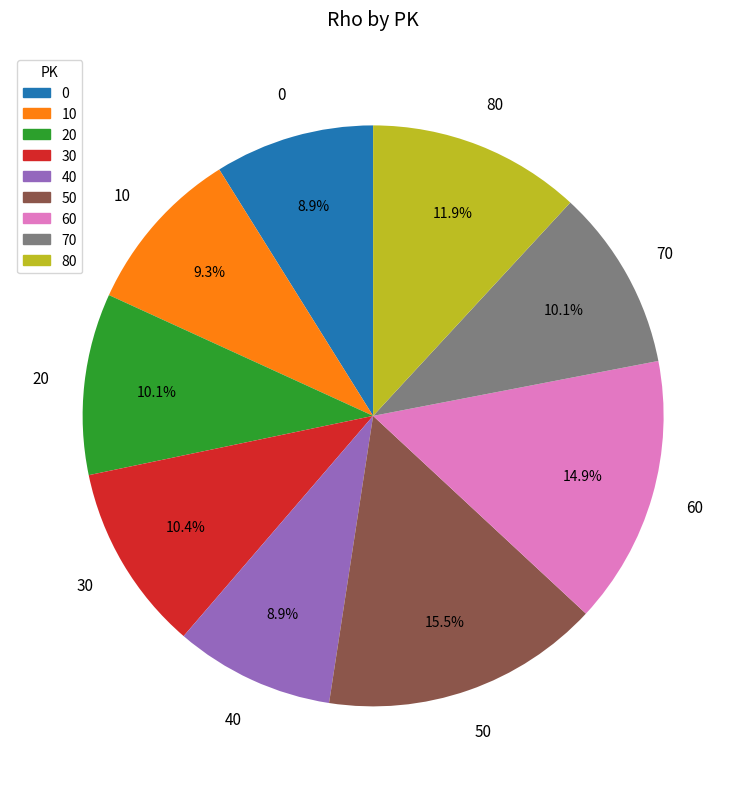

Do 10 and 20 together represent more than half of the pie?

No